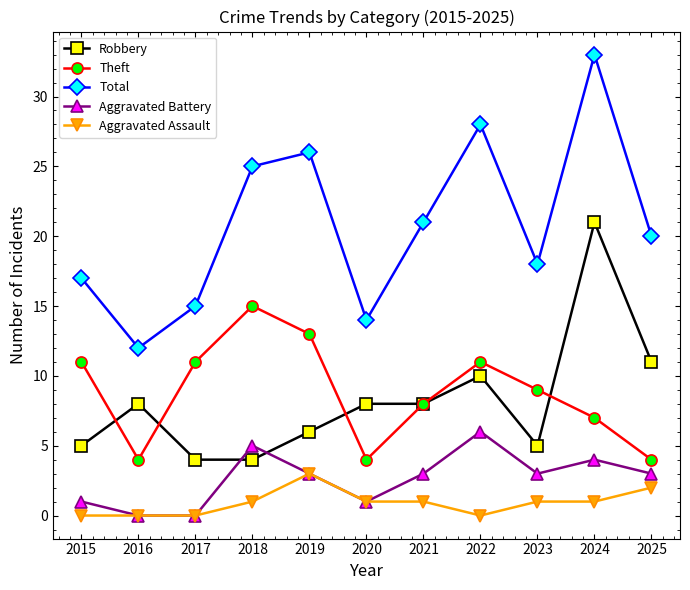

At which label is Total closest to 22?

2021